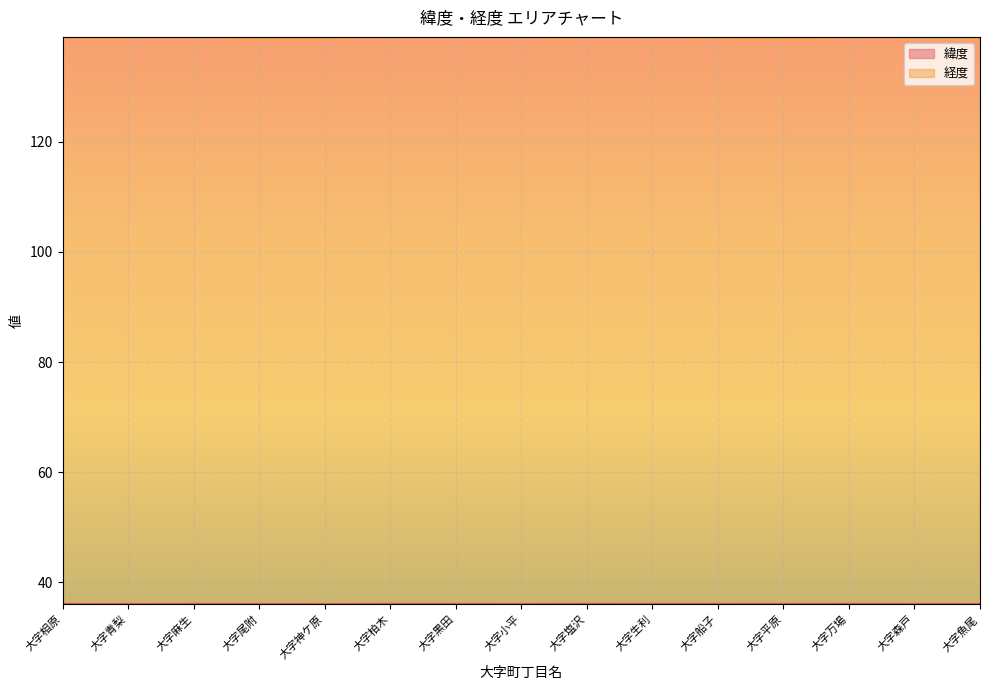

What is the label of the 13th point from the right?

大字麻生